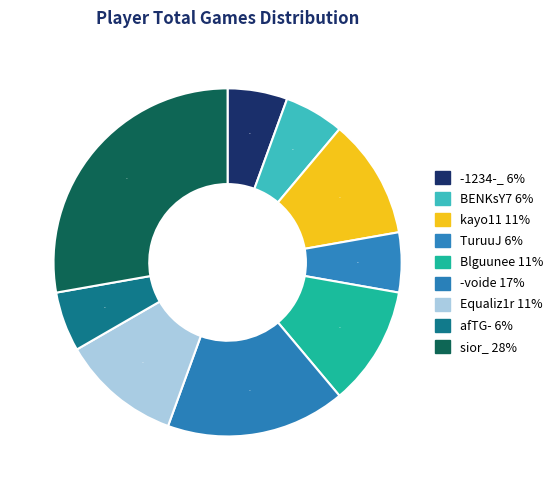

Count the number of slices in the pie.

9